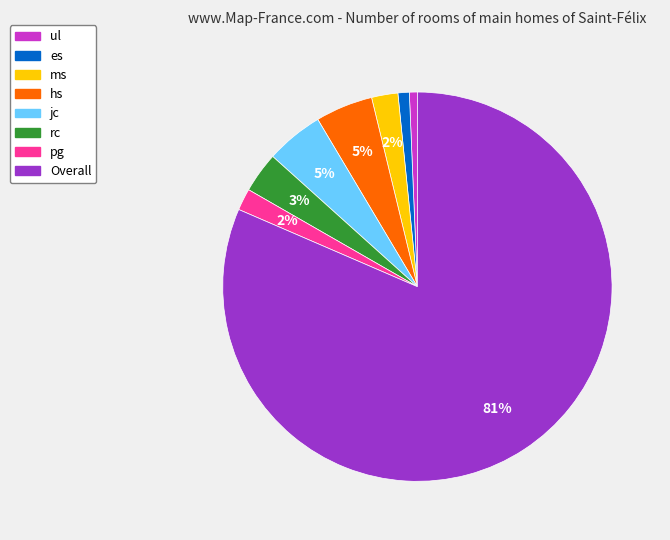

Is it true that ms is 2% of the pie?

True